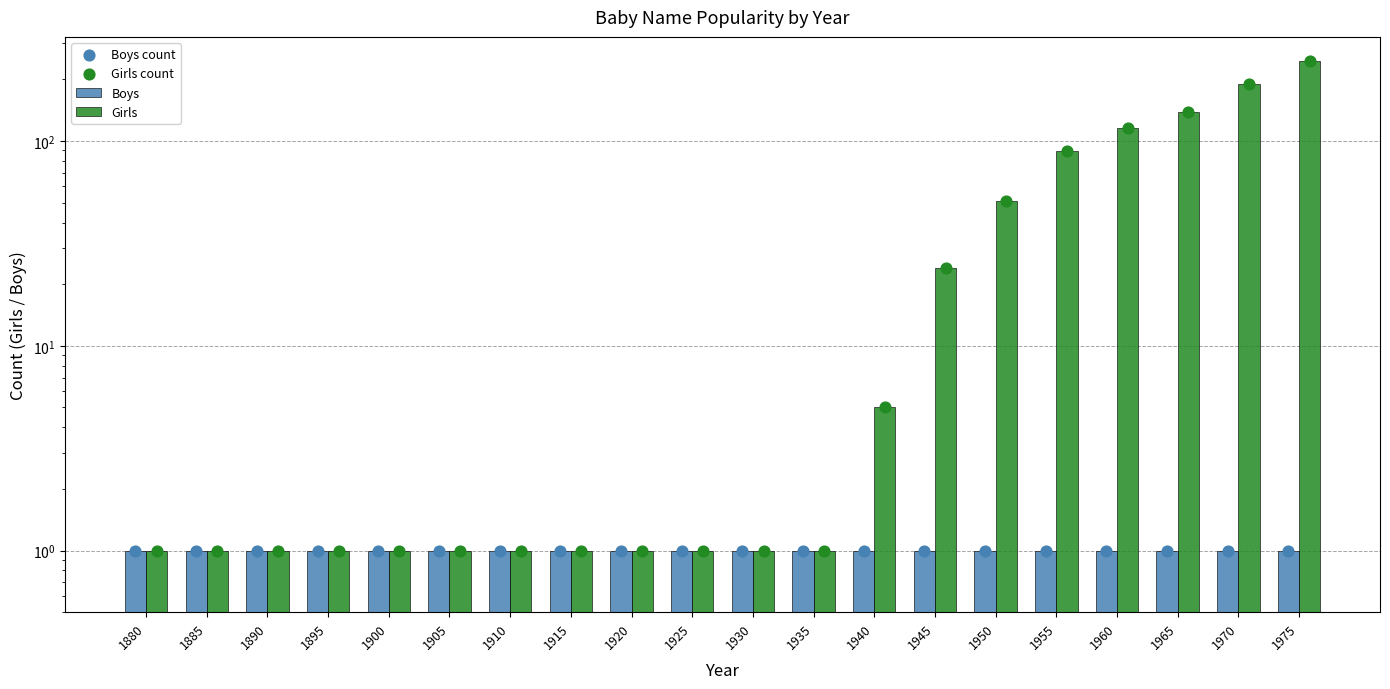

Which series has the largest total across all categories?

Girls